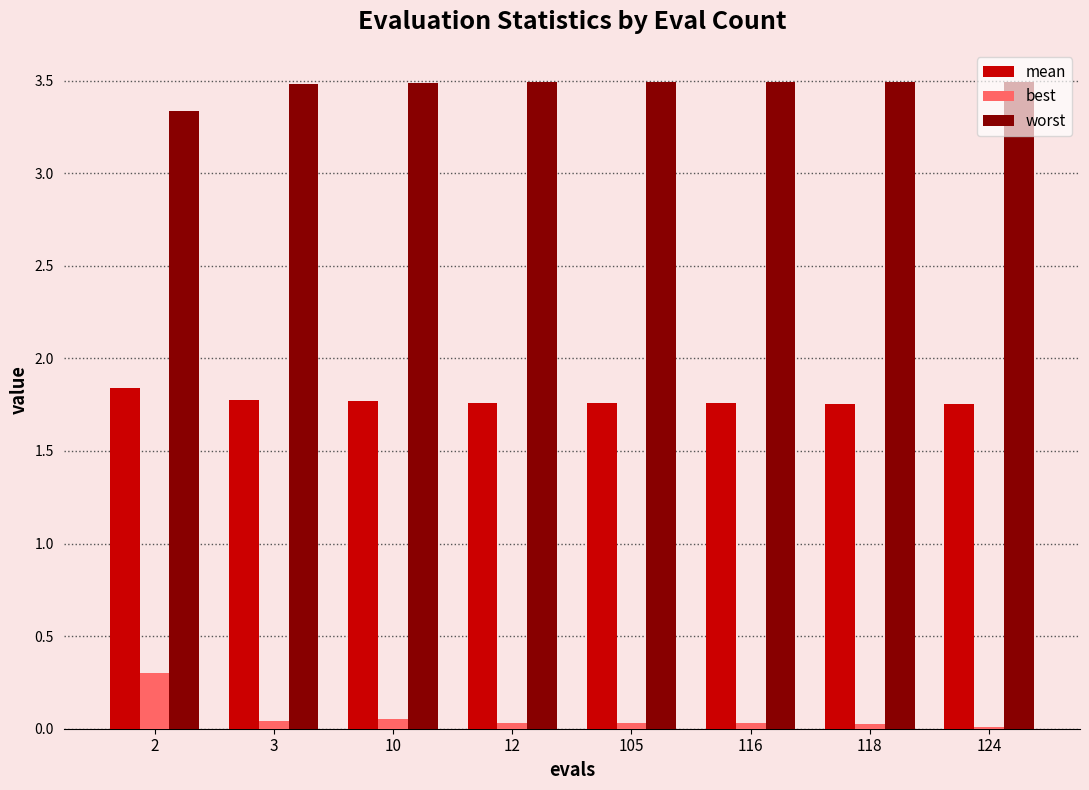

The value of worst at 3 is 3.5. True or false?

True